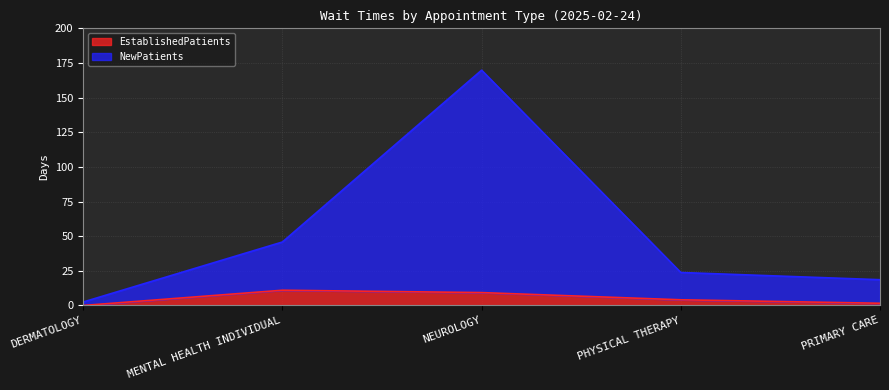

At how many categories does at least one series exceed 106?

1